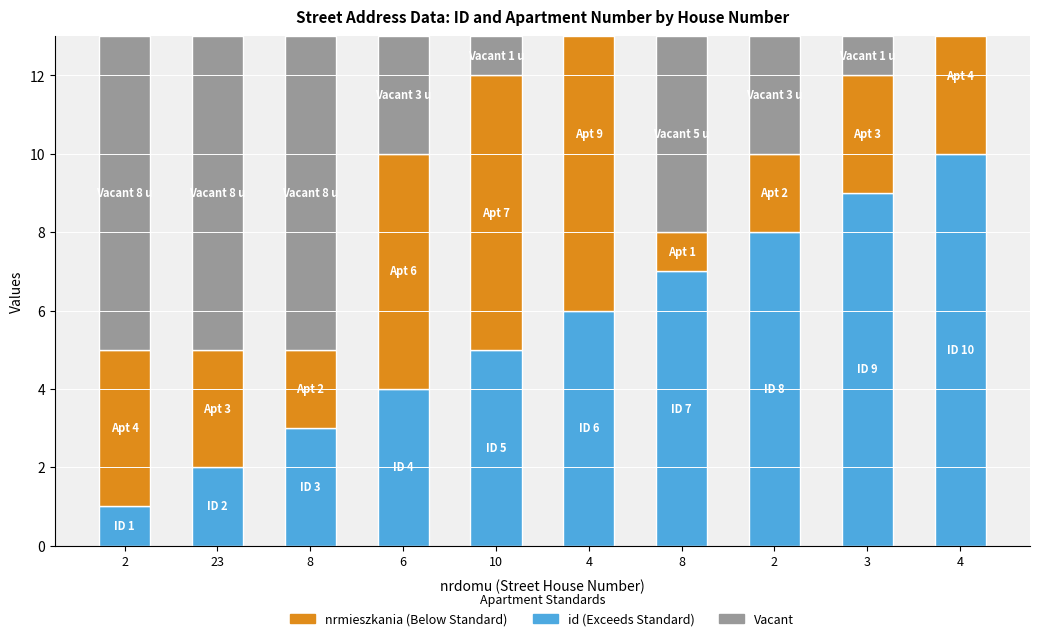

What is the maximum value shown in the chart?

10